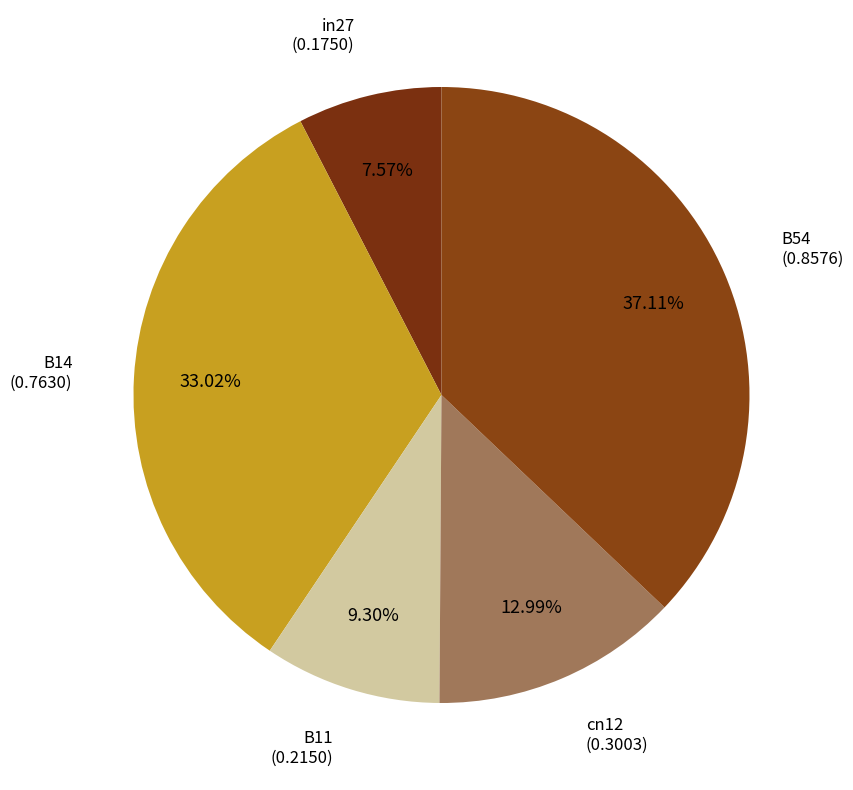

Which slice is the largest?

B54